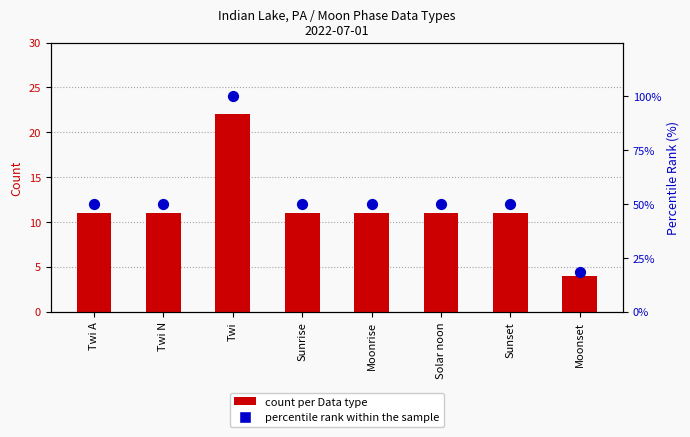

At which category is the sum across all series the highest?

Twi